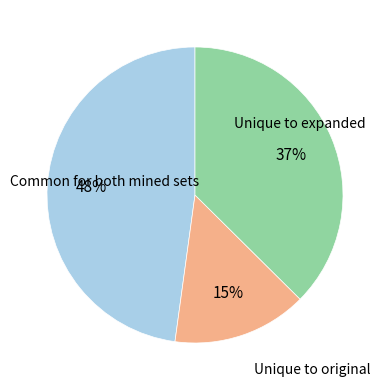

To the nearest percent, what is the difference between the largest and smallest slice percentages?

33%